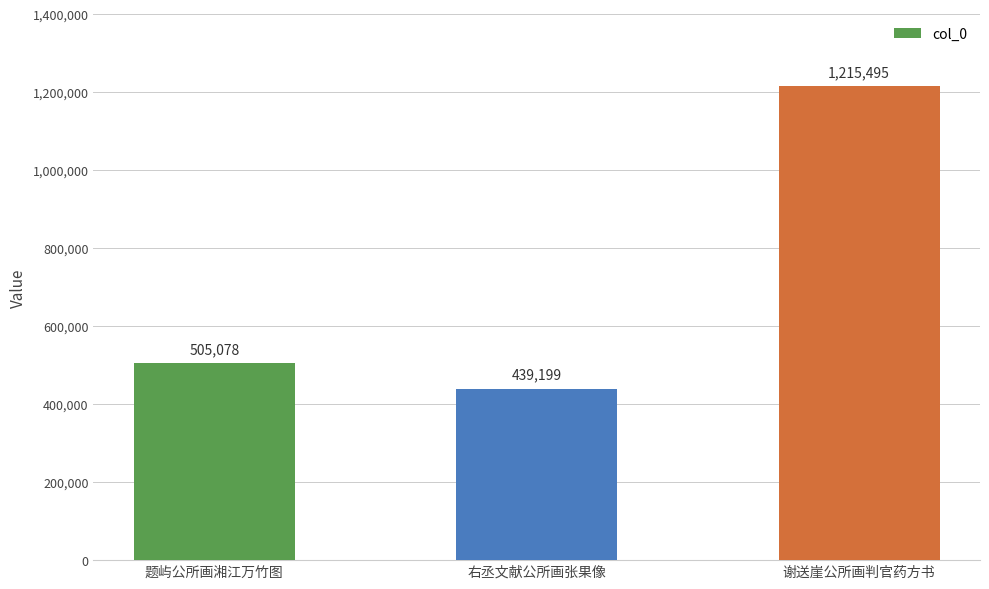

Reading left to right, transcribe all the data shown in this chart.

505078	439199	1215495